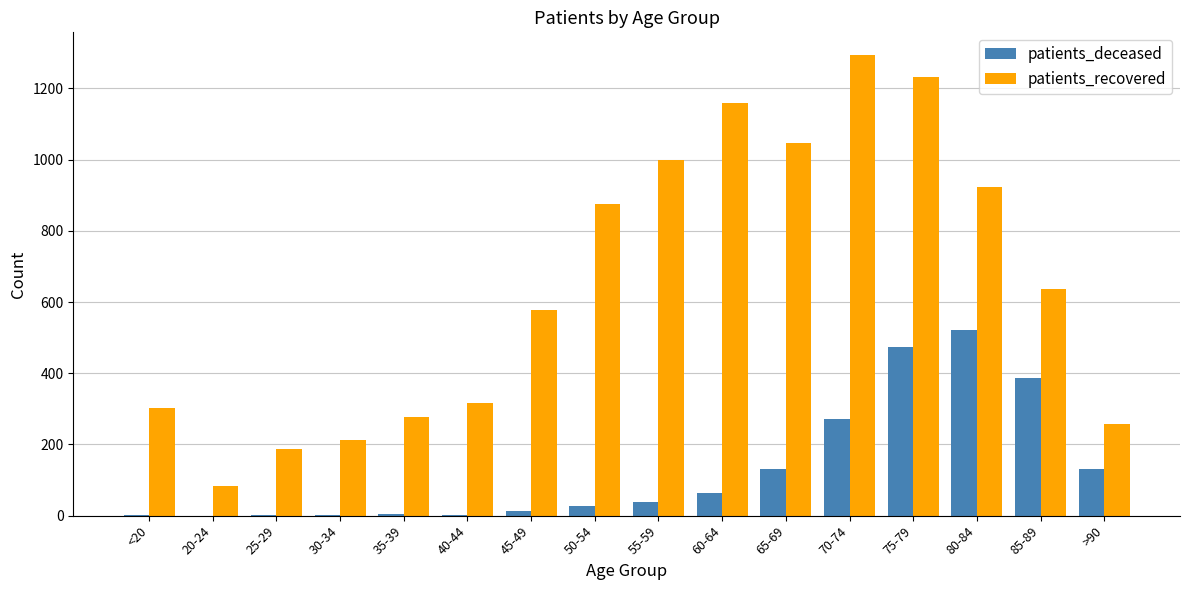

What is the difference between the patients_recovered values at >90 and 45-49?

319